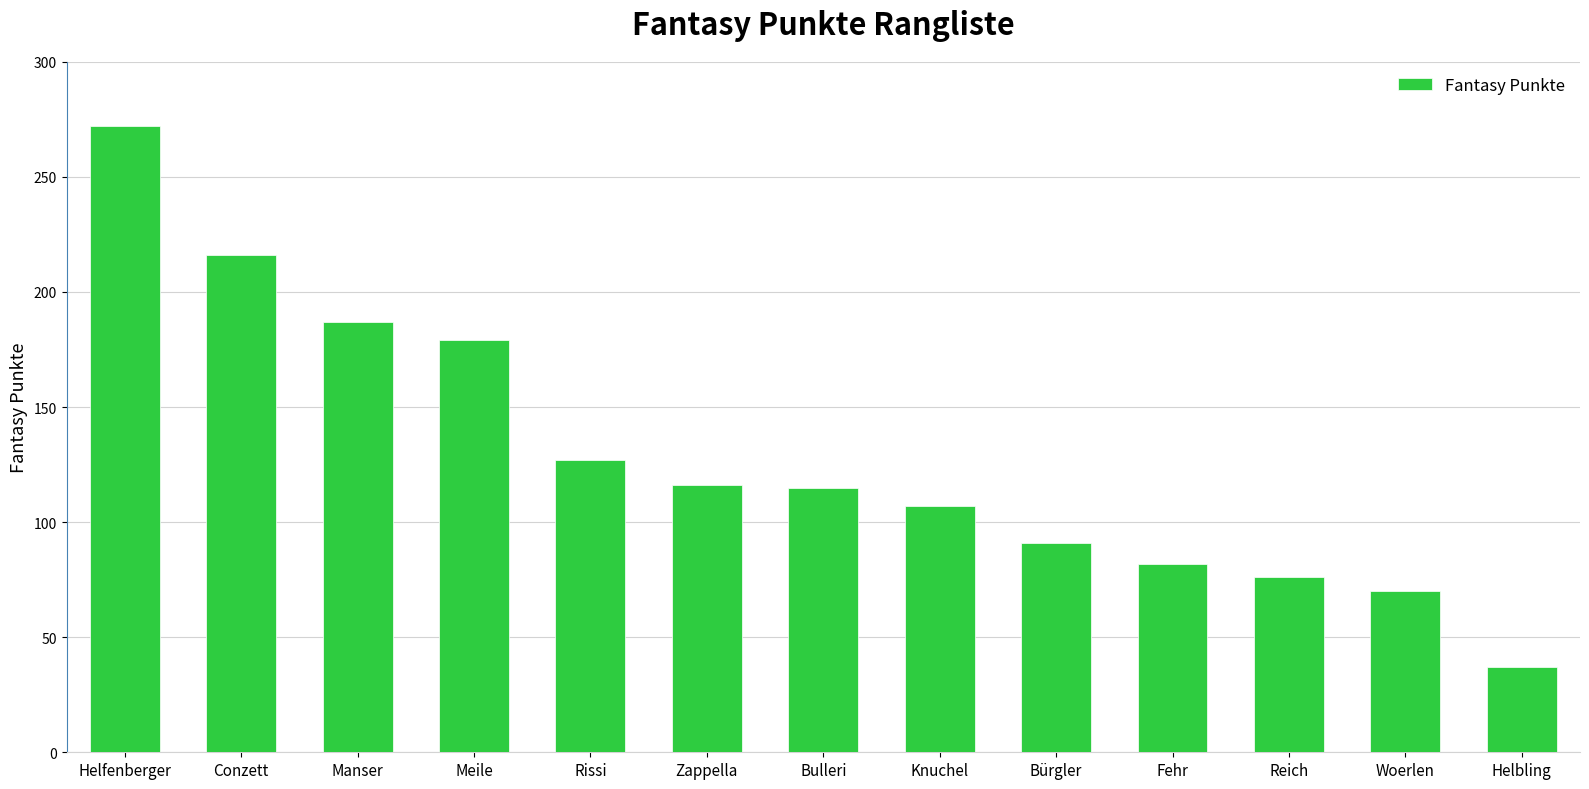

What position from the right is Meile?

10